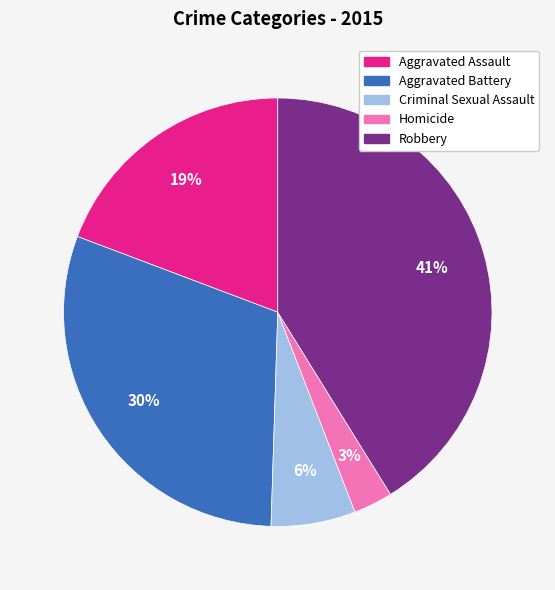

Rank the categories by value from highest to lowest.

Robbery, Aggravated Battery, Aggravated Assault, Criminal Sexual Assault, Homicide